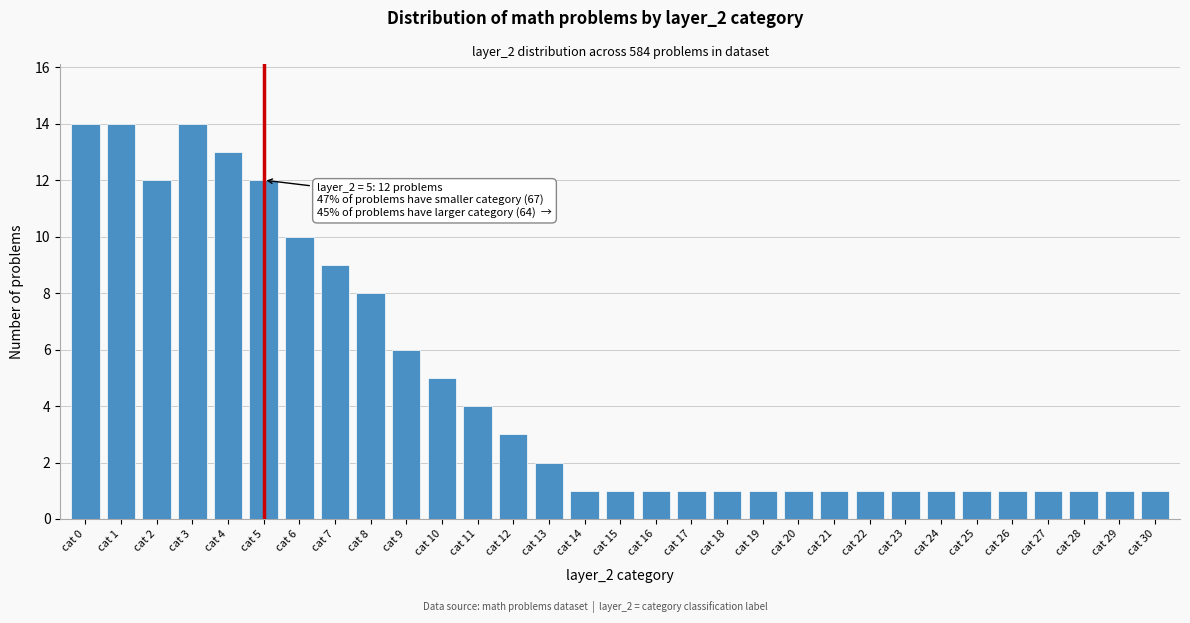

Is it true that the value at cat 4 is 17?

False